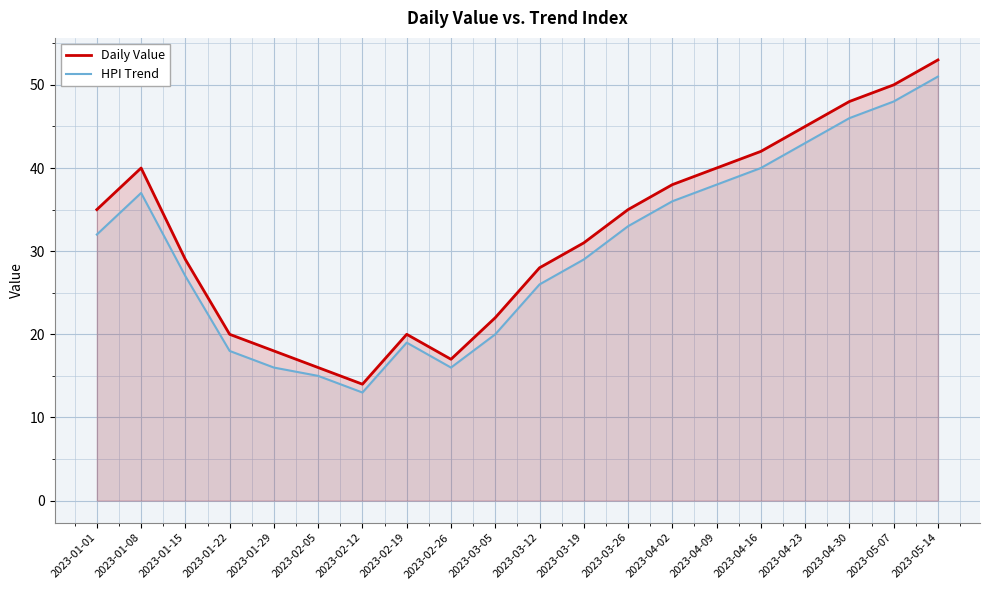

At which label is Daily Value closest to 33?

2023-01-01